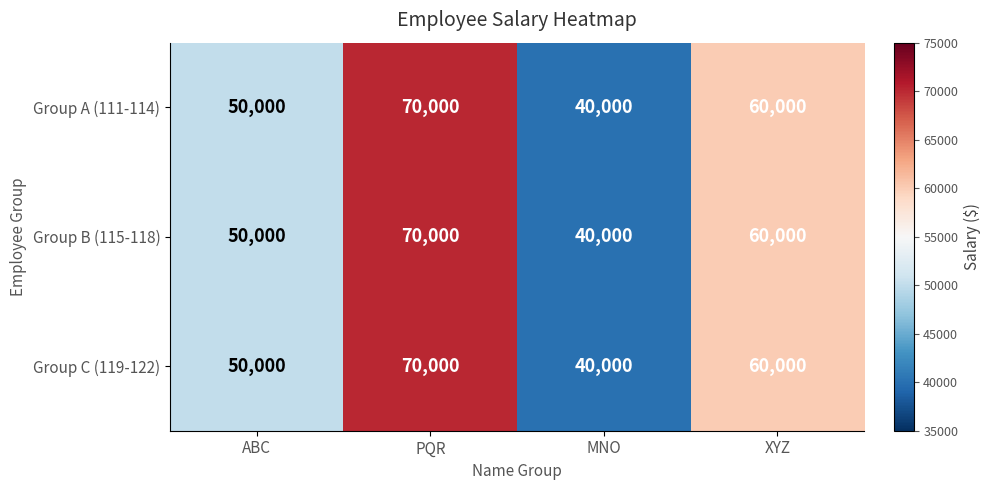

Is the value of Group B (115-118) at XYZ greater than the value of Group A (111-114) at ABC?

Yes